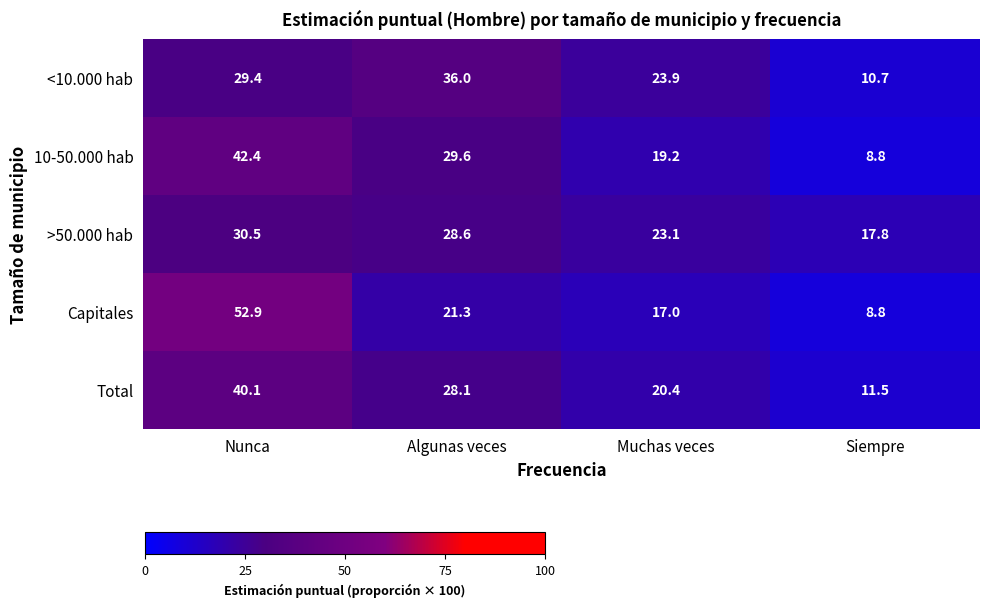

What is the minimum value shown in the chart?

8.8